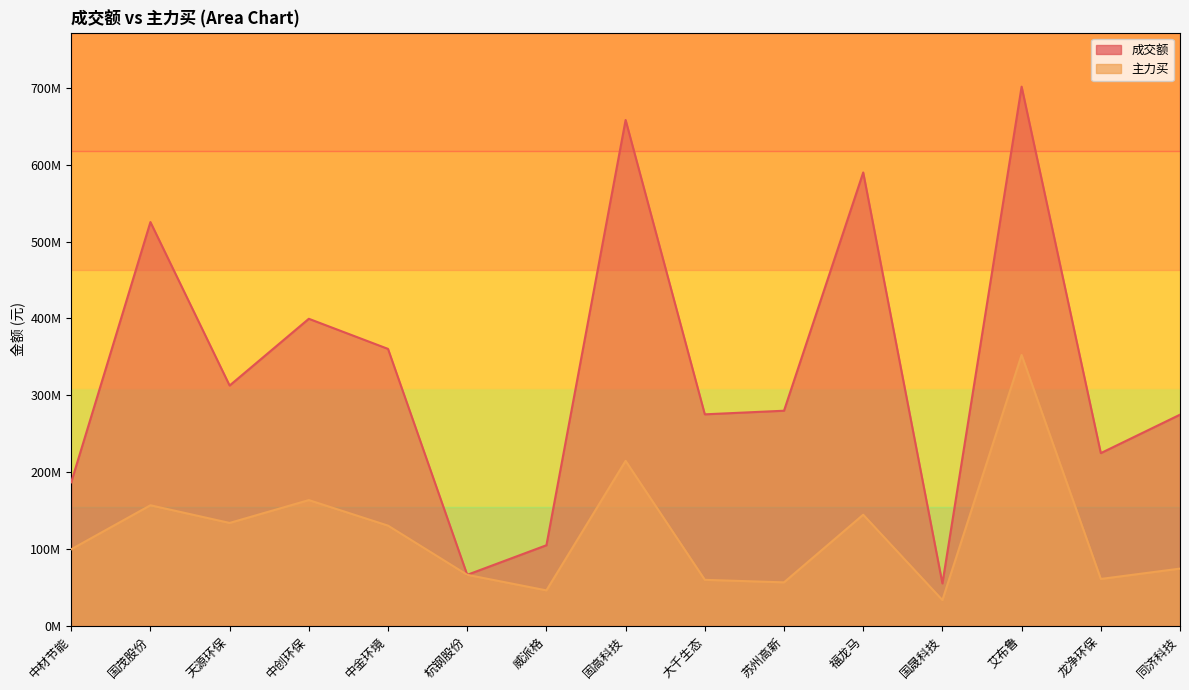

How many lines are shown in the chart?

2